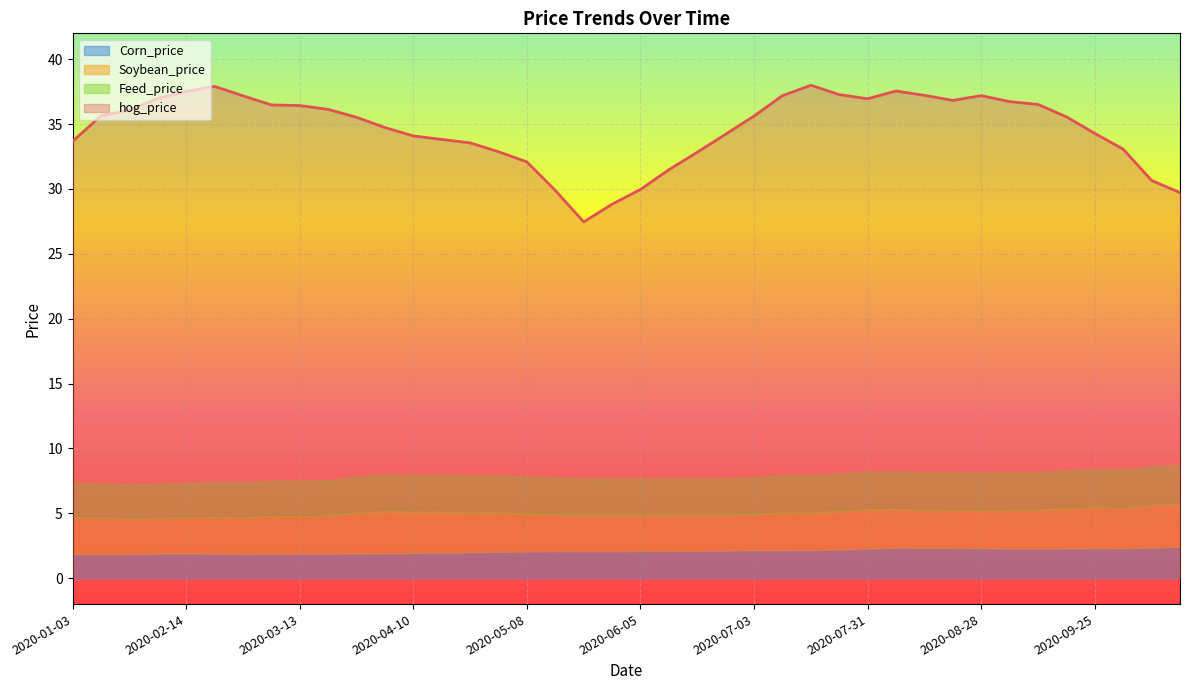

What is the minimum value for hog_price?

27.5